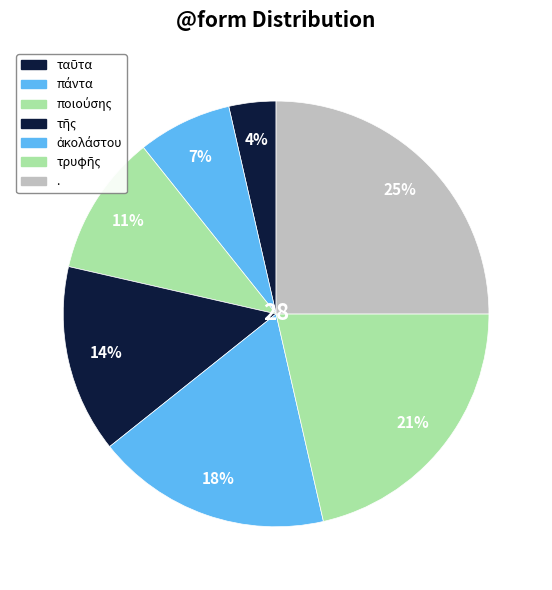

How many segments does this pie chart have?

7